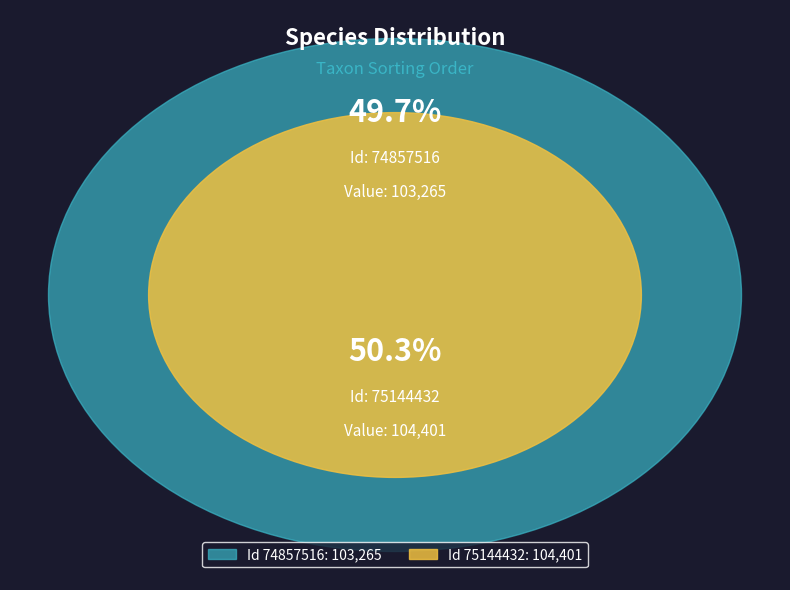

Which has a higher value, 74857516 or 75144432?

75144432